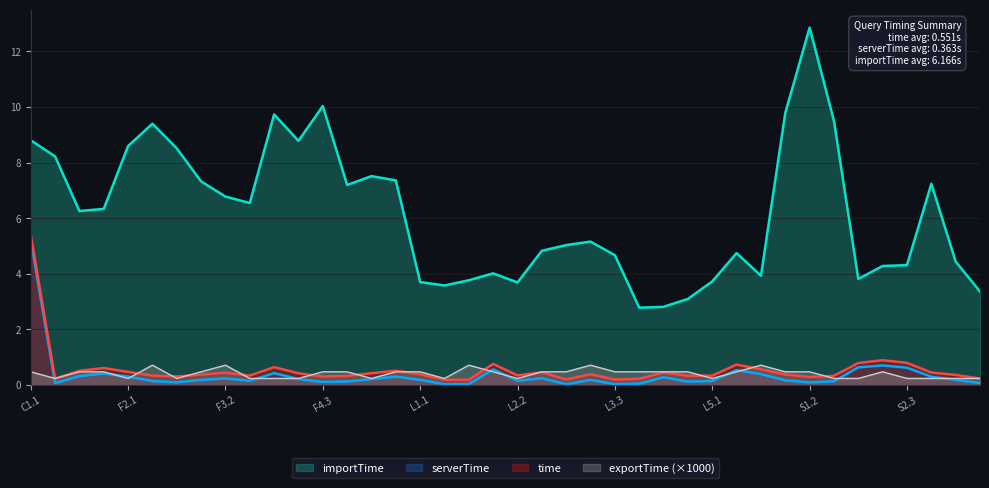

The value of exportTime at S1.2 is 0.5. True or false?

True